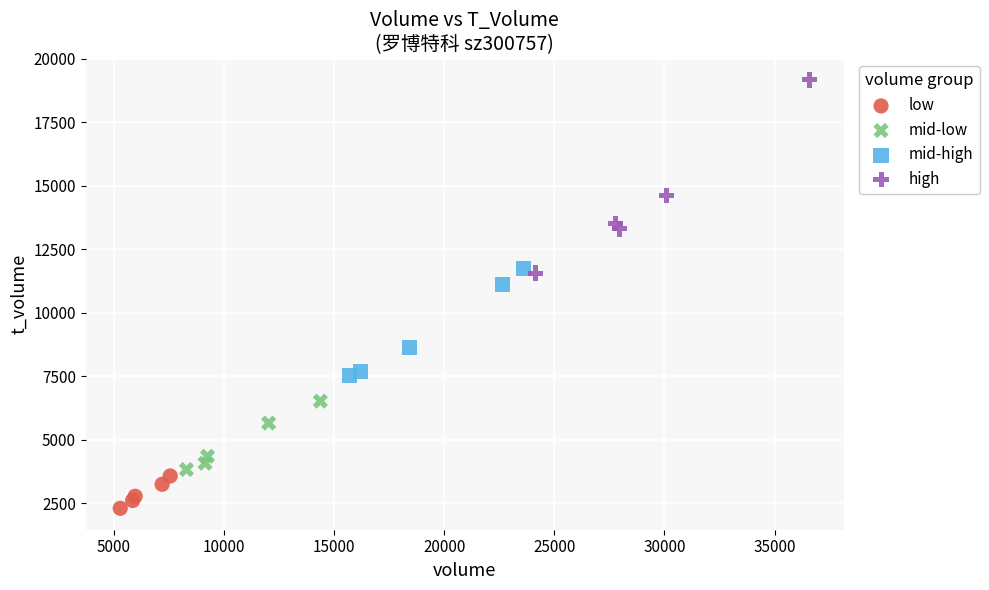

Which series has the widest spread of Y values?

high